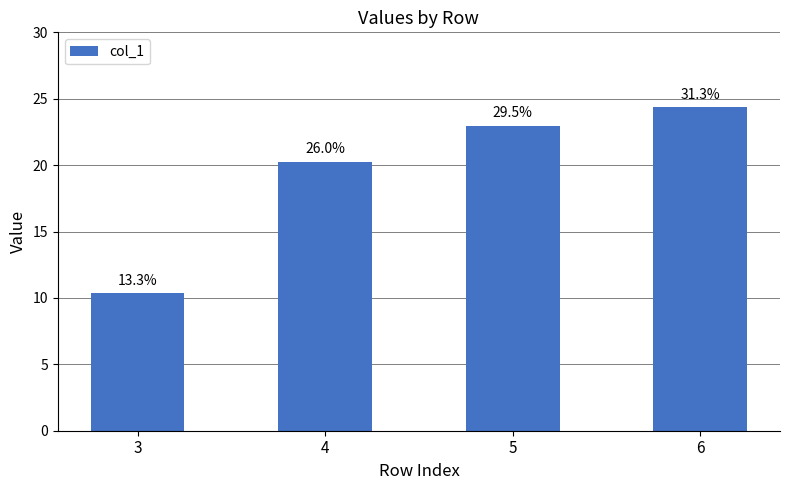

How many bars are there in total?

4